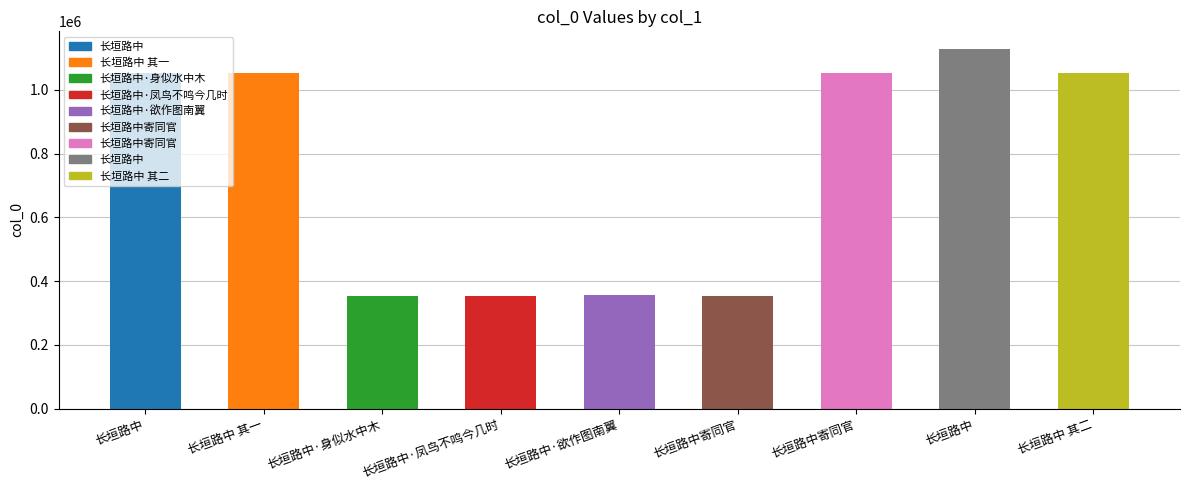

Which has a higher value, 长垣路中·凤鸟不鸣今几时 or 长垣路中 其一?

长垣路中 其一